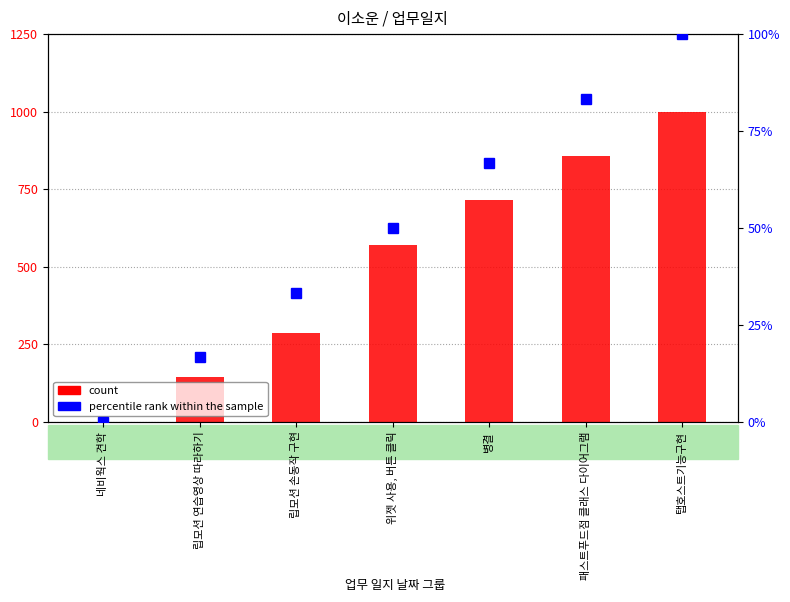

What are all the series names shown in the legend?

count, percentile rank within the sample